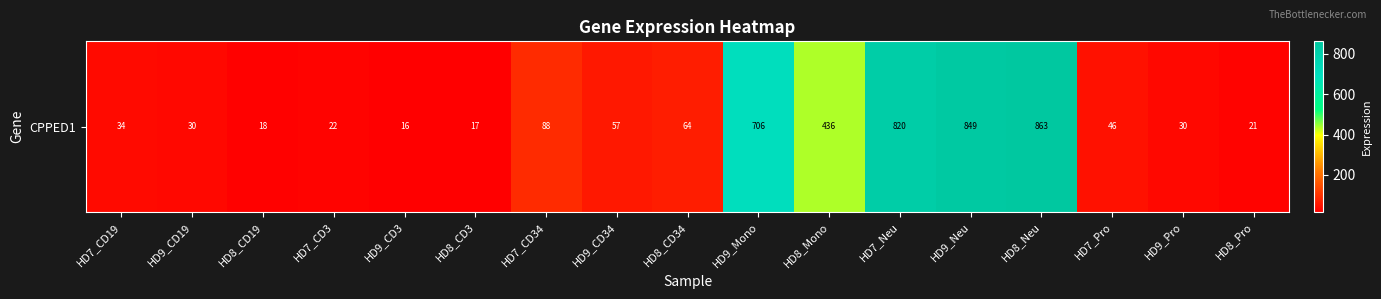

What is the sum of the values at HD7_Neu and HD8_Mono?

1256.2